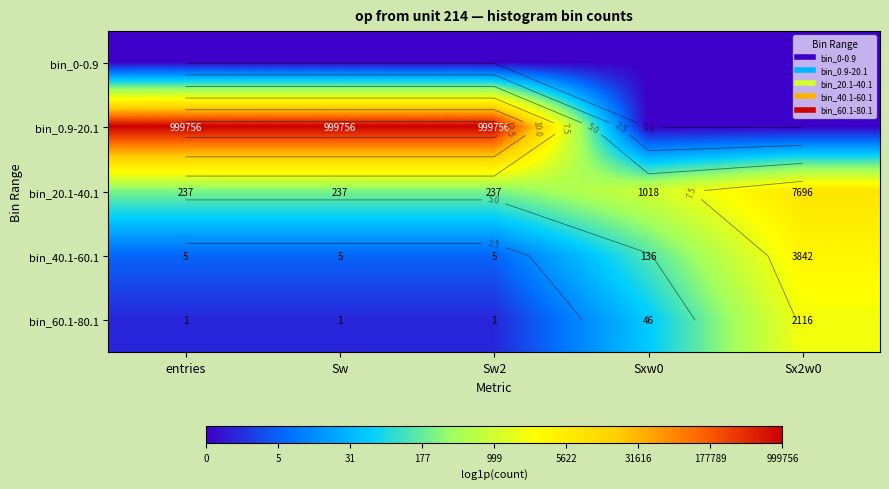

Is it true that bin_20.1-40.1 equals 7.8 at entries?

False